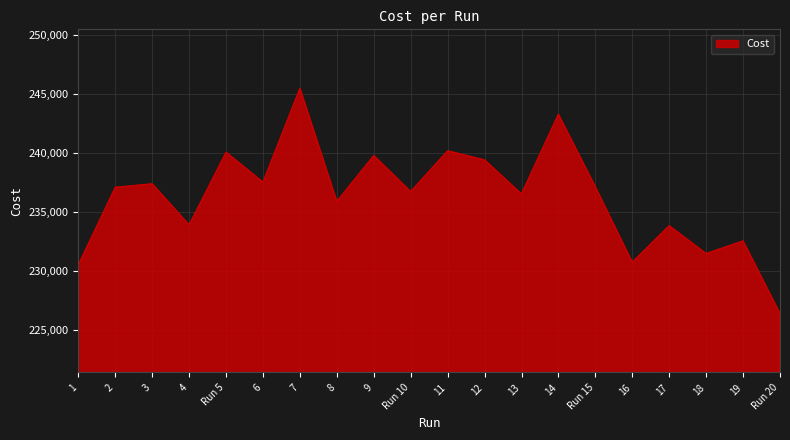

What value does the data have at 4?

233892